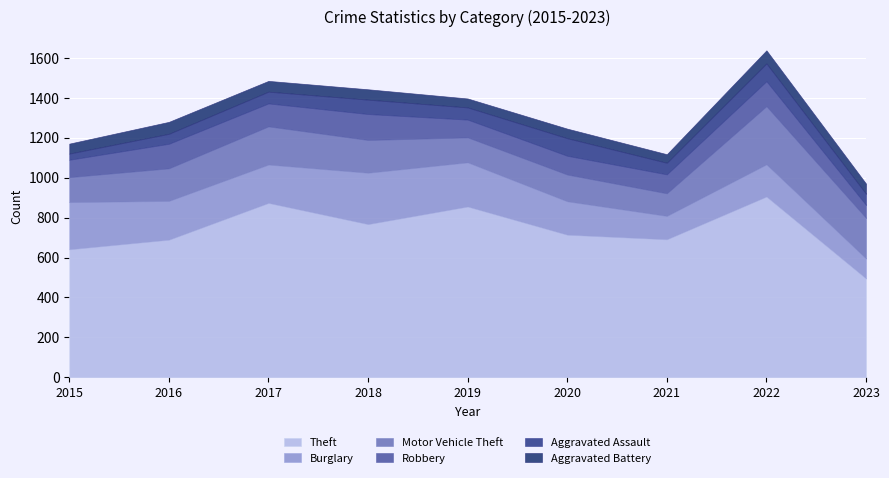

What is the value of the Aggravated Battery point at the 3rd from the left?

54